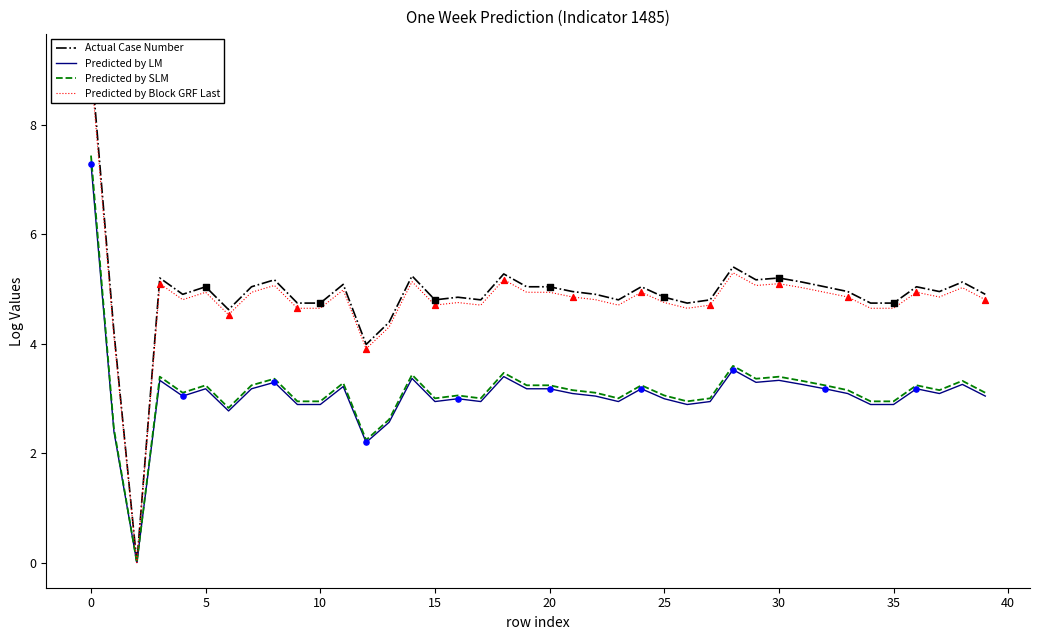

The value of Predicted by SLM at 15 is 3.0. True or false?

True